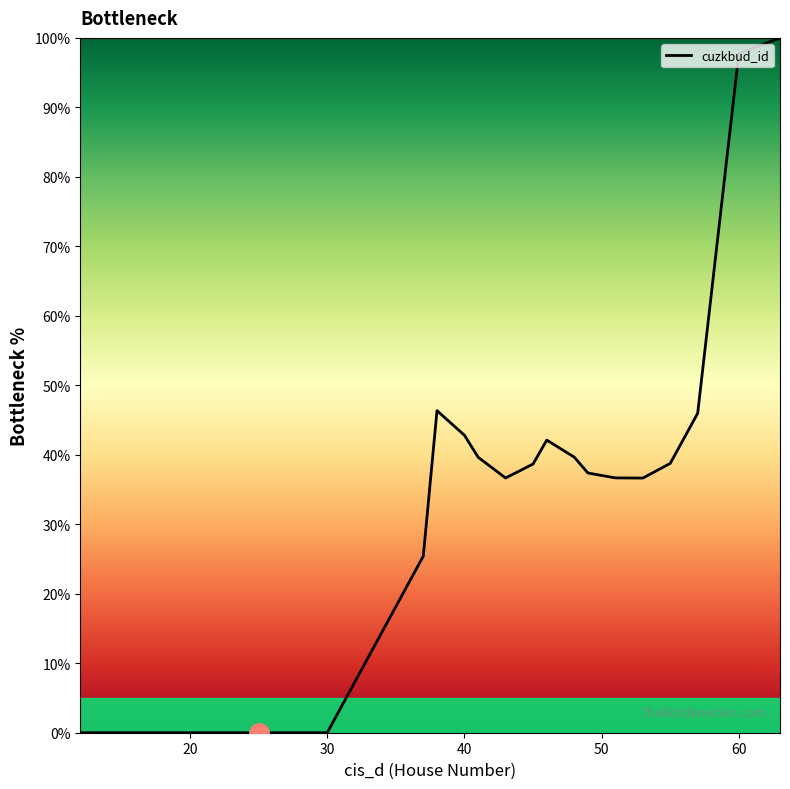

What is the maximum value shown in the chart?

100.0